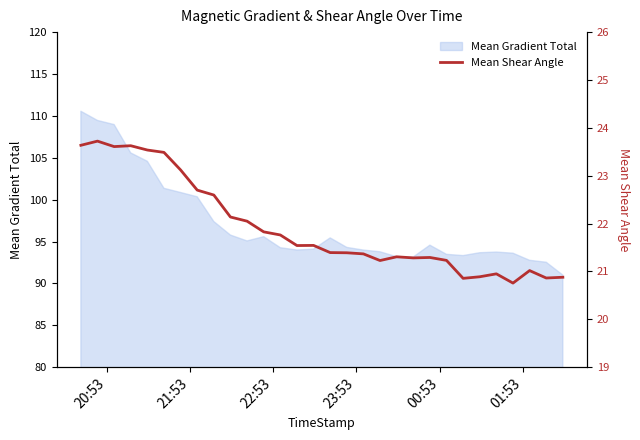

What is the lowest value of the Mean Gradient Total series?

91.0